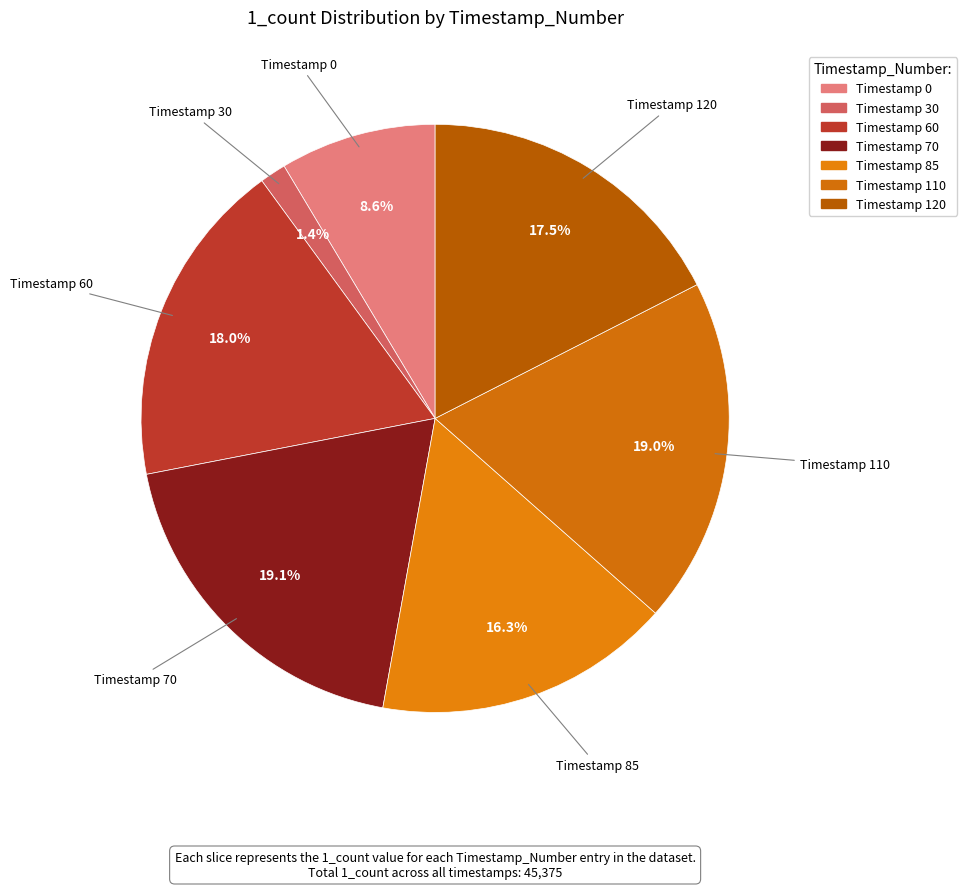

Count the number of slices in the pie.

7